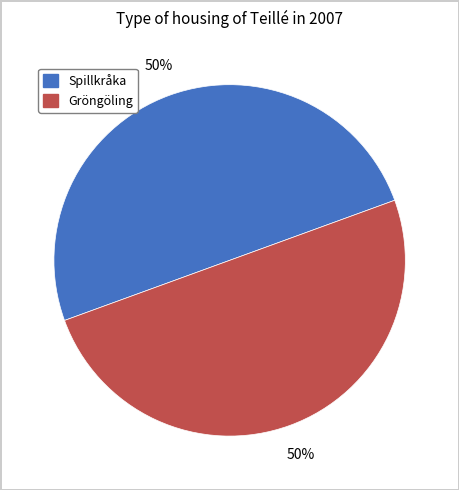

What is the ratio of the value at Spillkråka to the value at Gröngöling?

1.0